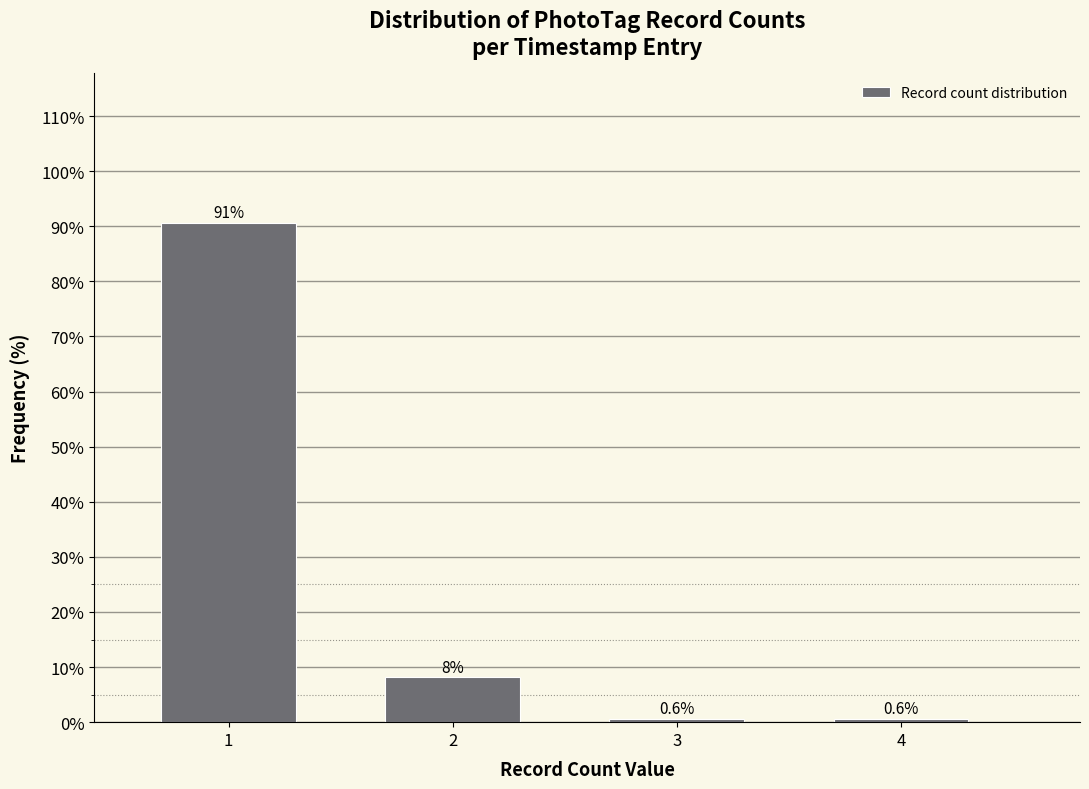

Reading right to left, extract all data points from this chart.

4=0.6	3=0.6	2=8.1	1=90.6